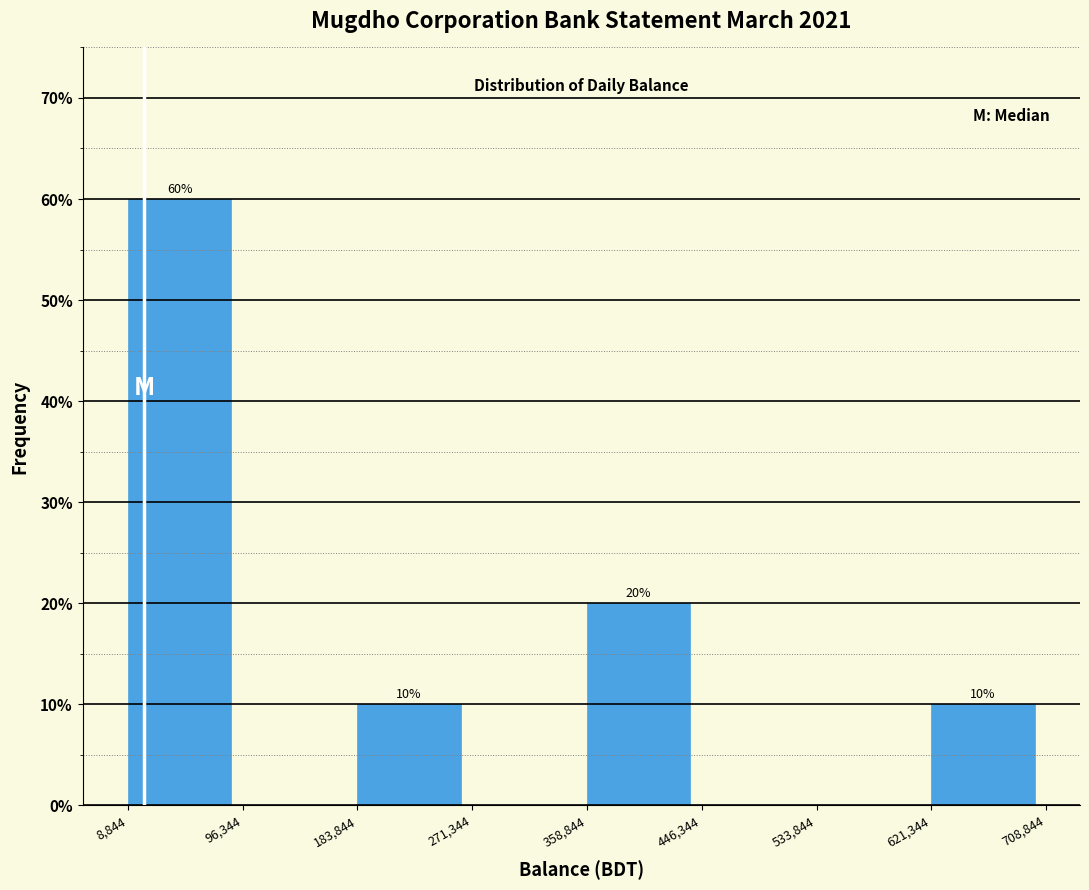

Which range on the x-axis has the tallest bar?

8,844 to 96,344